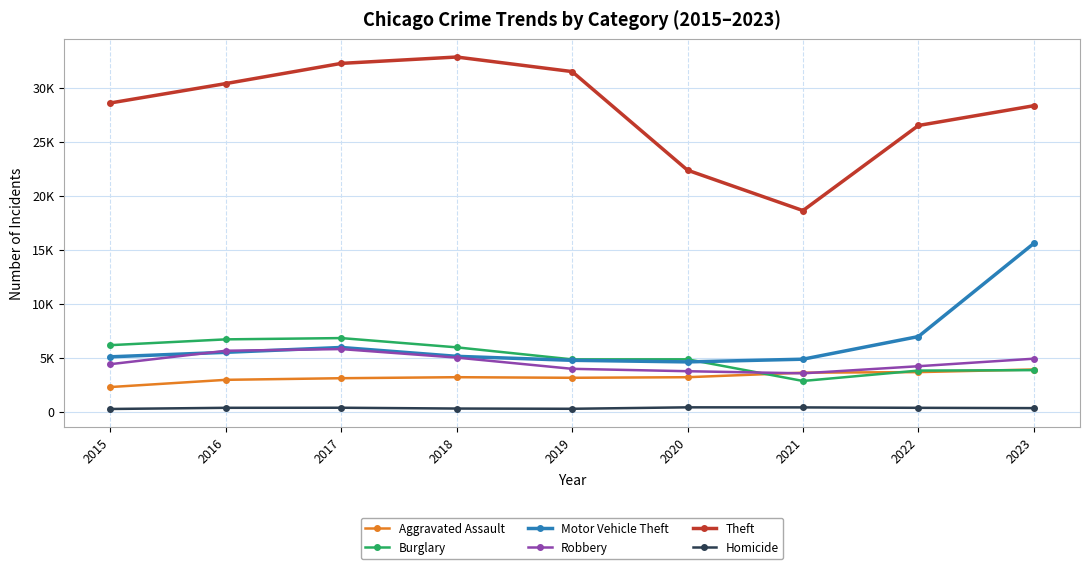

What is the average value of the Aggravated Assault series?

3227